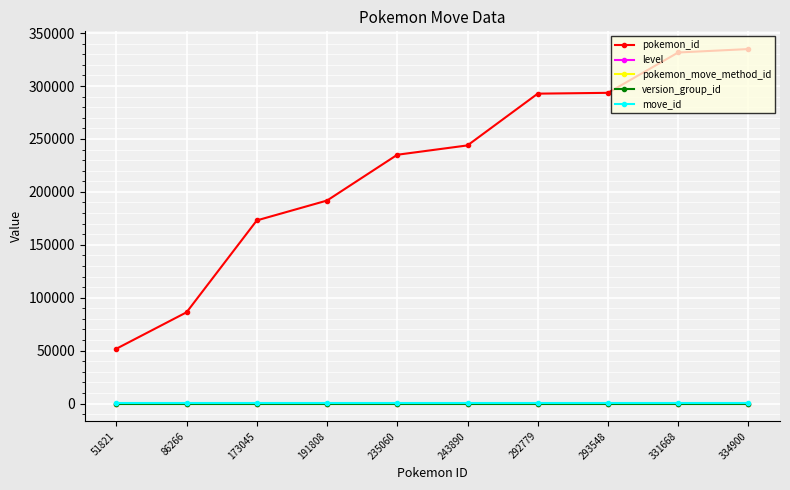

What is the value of the version_group_id point at the 8th from the left?

9